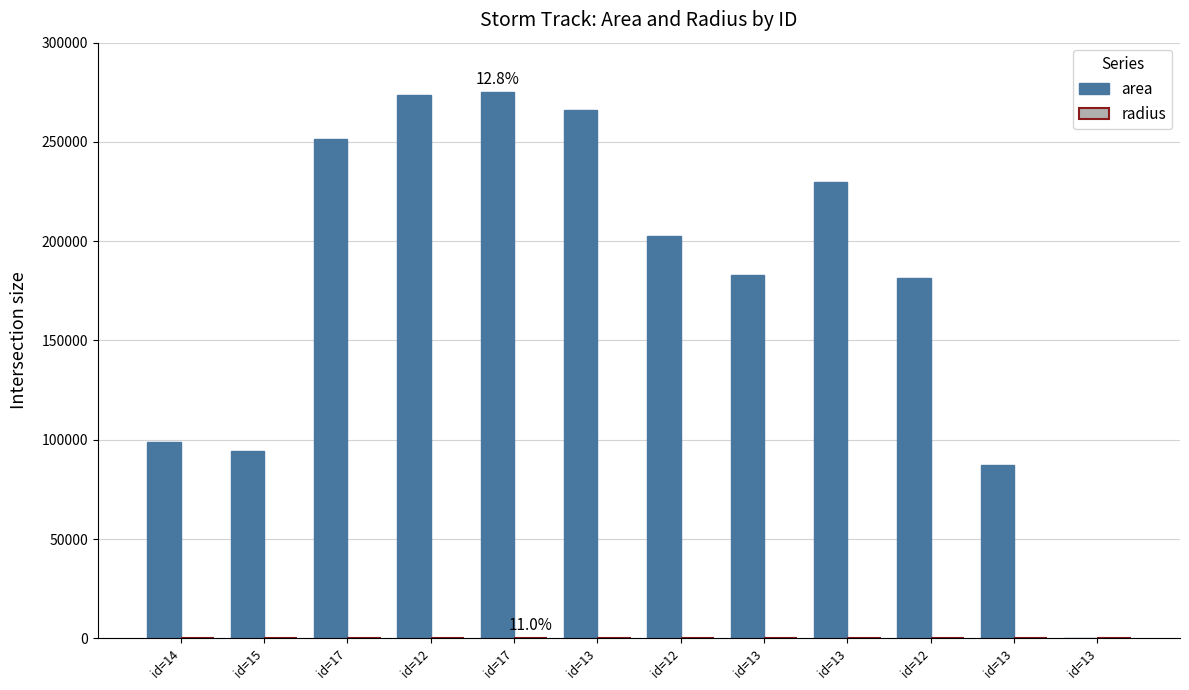

Are the bars horizontal?

No